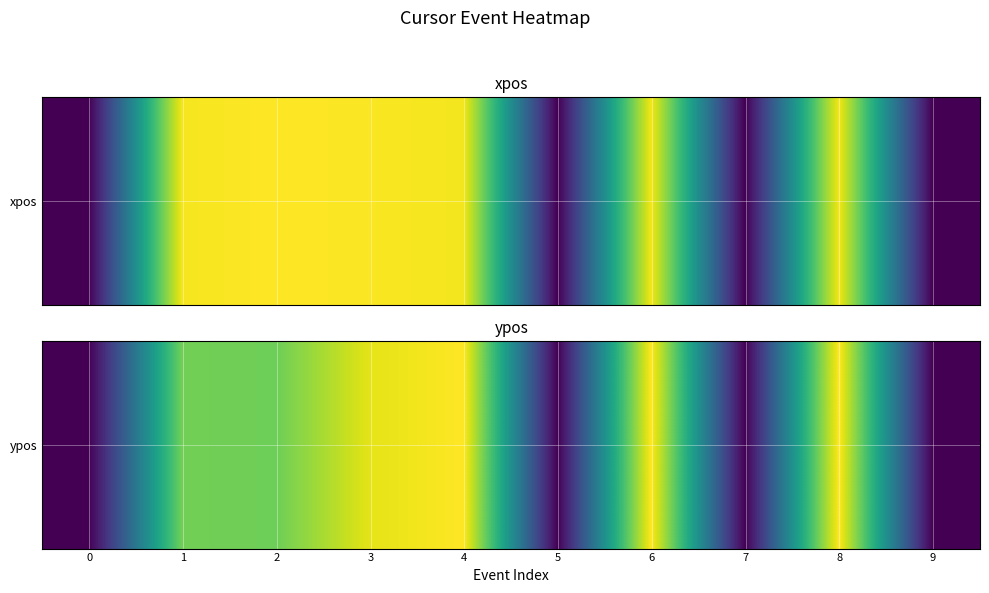

At which label is the value closest to 63?

2